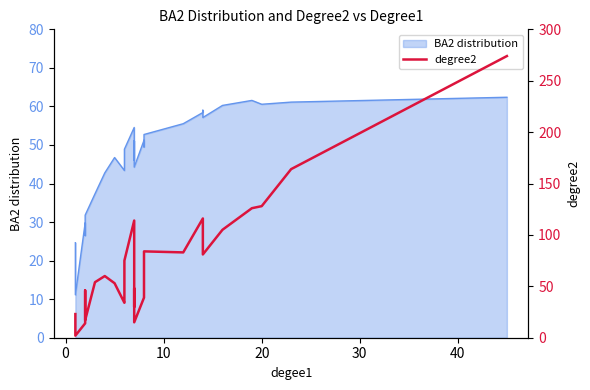

How many points are higher than both their immediate neighbors (excluding endpoints)?

6